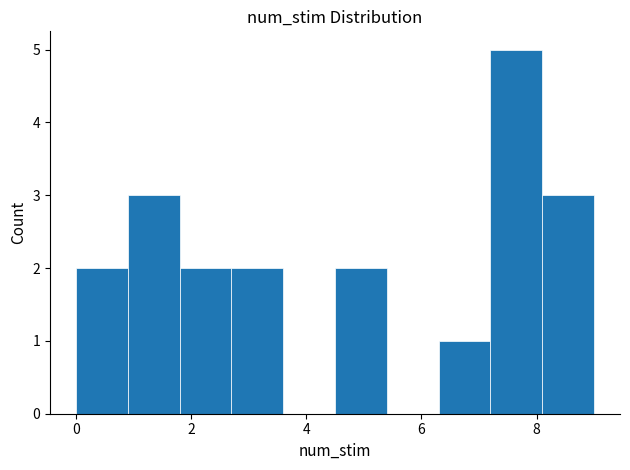

Over which range of the x-axis is the bar tallest?

7.2 to 8.1